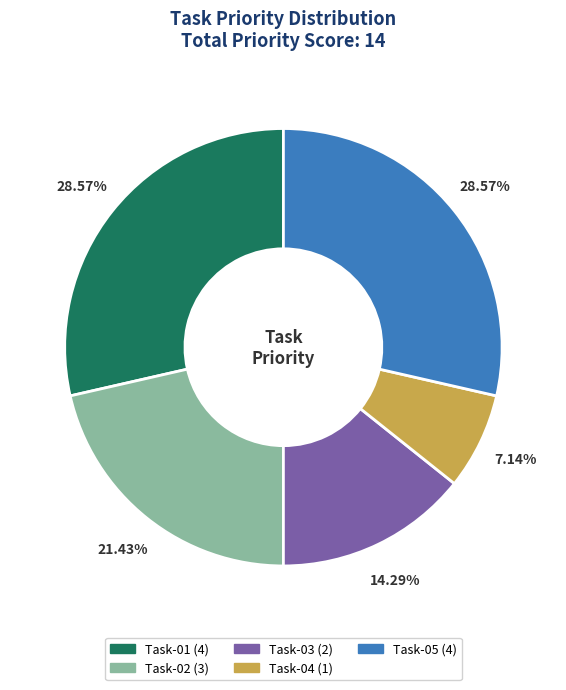

Which has a higher value, Task-05 or Task-03?

Task-05